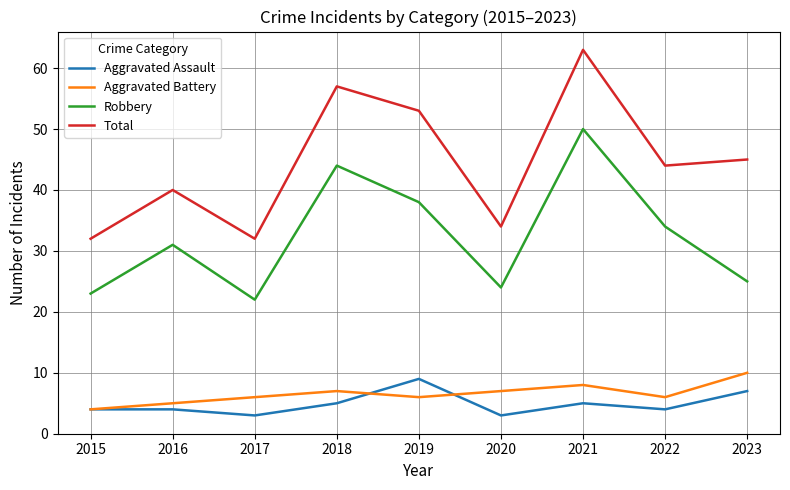

What is the difference between the maximum and second lowest values in the Aggravated Battery series?

5